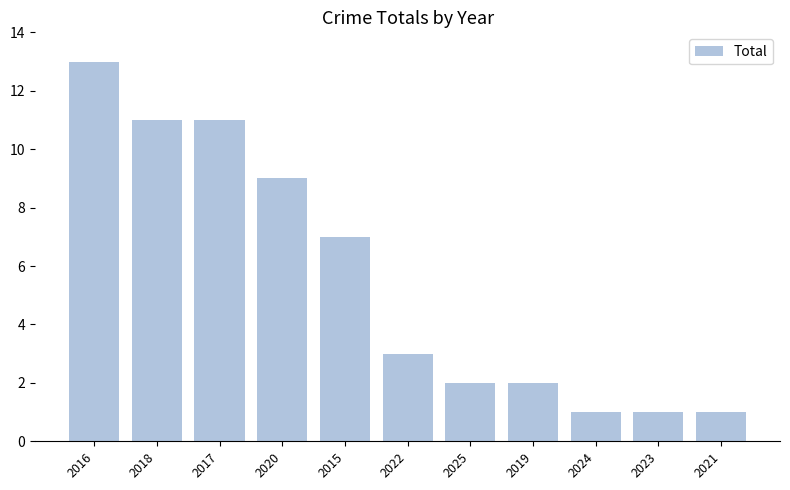

At which category does the chart reach its peak across all series?

2016